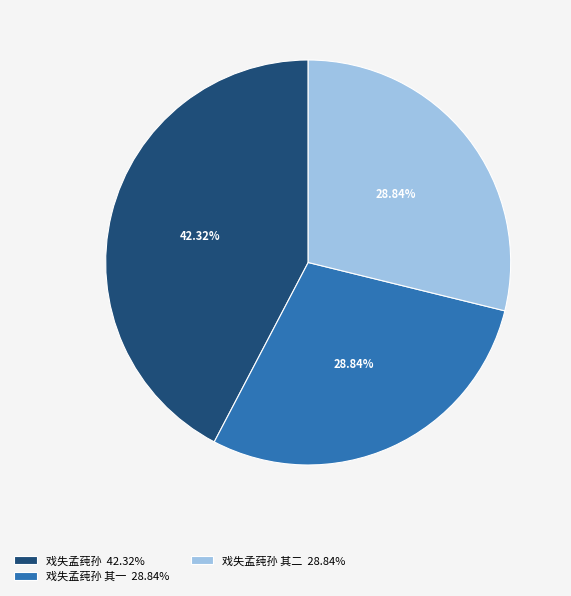

Is 戏失孟莼孙 42.32% the majority of the pie?

No